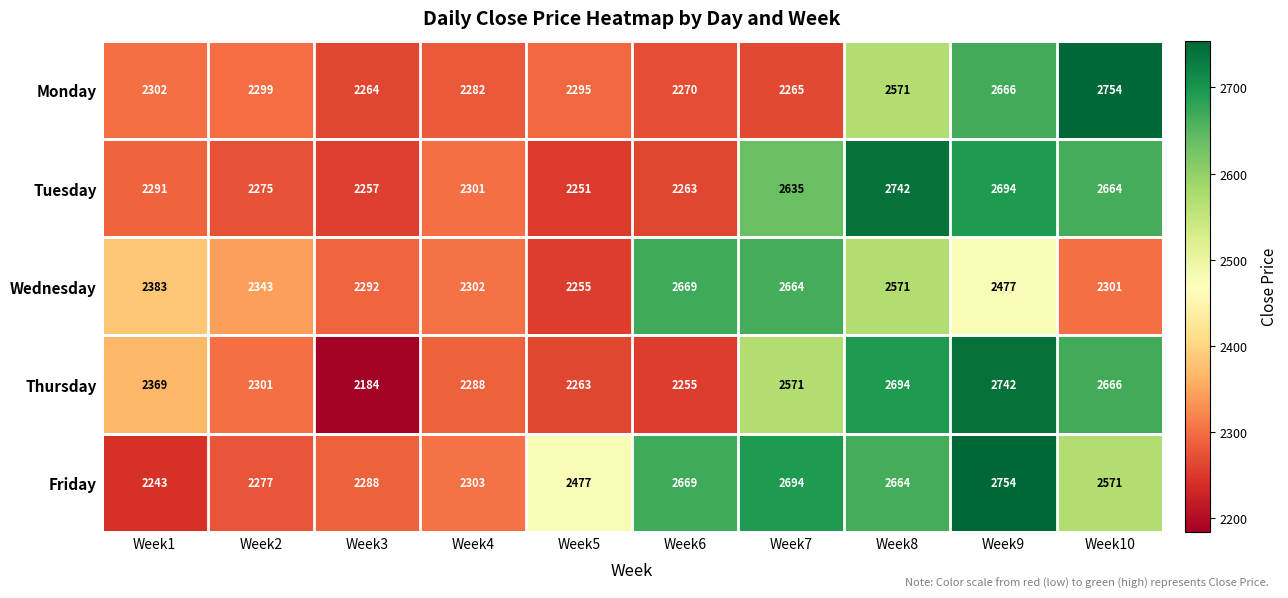

What is the minimum value shown in the chart?

2184